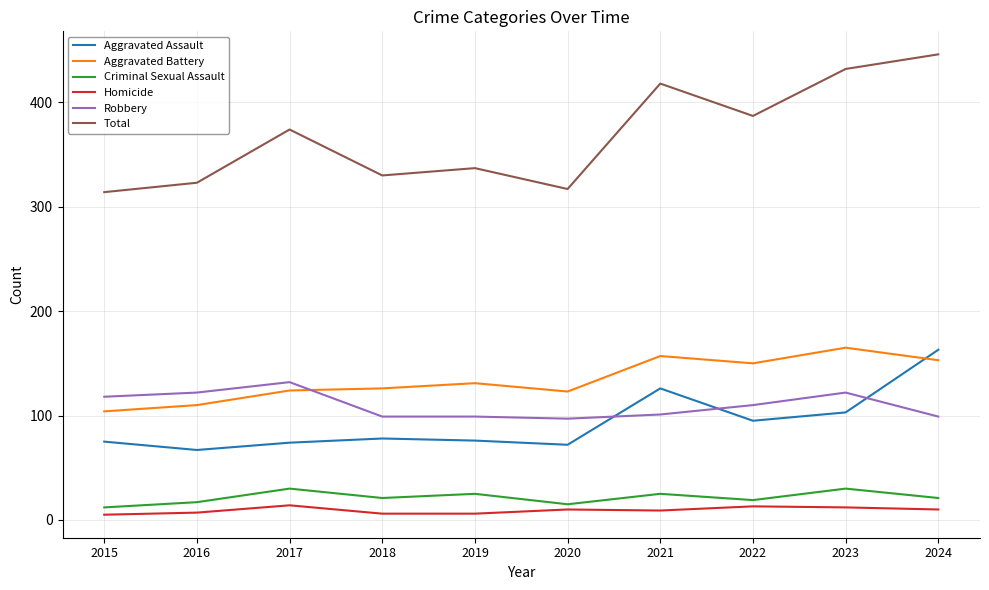

Which series has the largest range (max minus min)?

Total